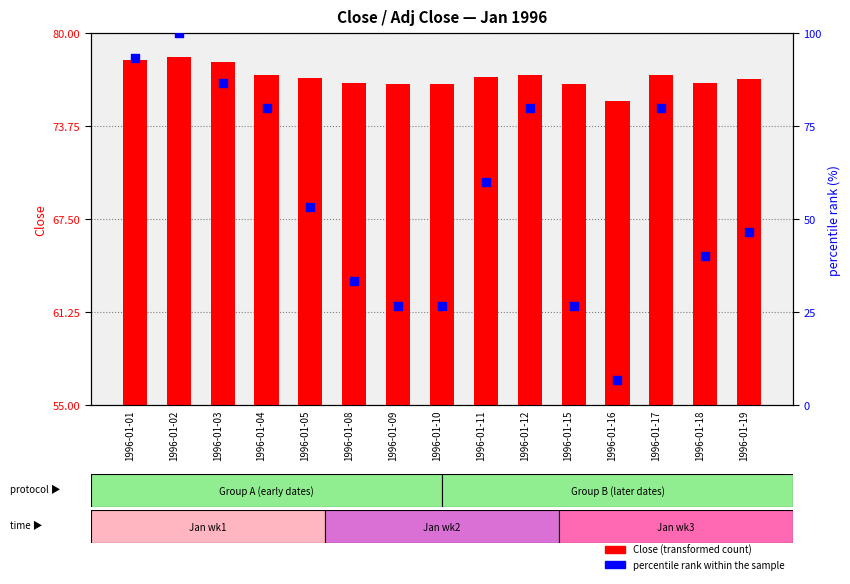

At which category is the sum across all series the highest?

1996-01-02